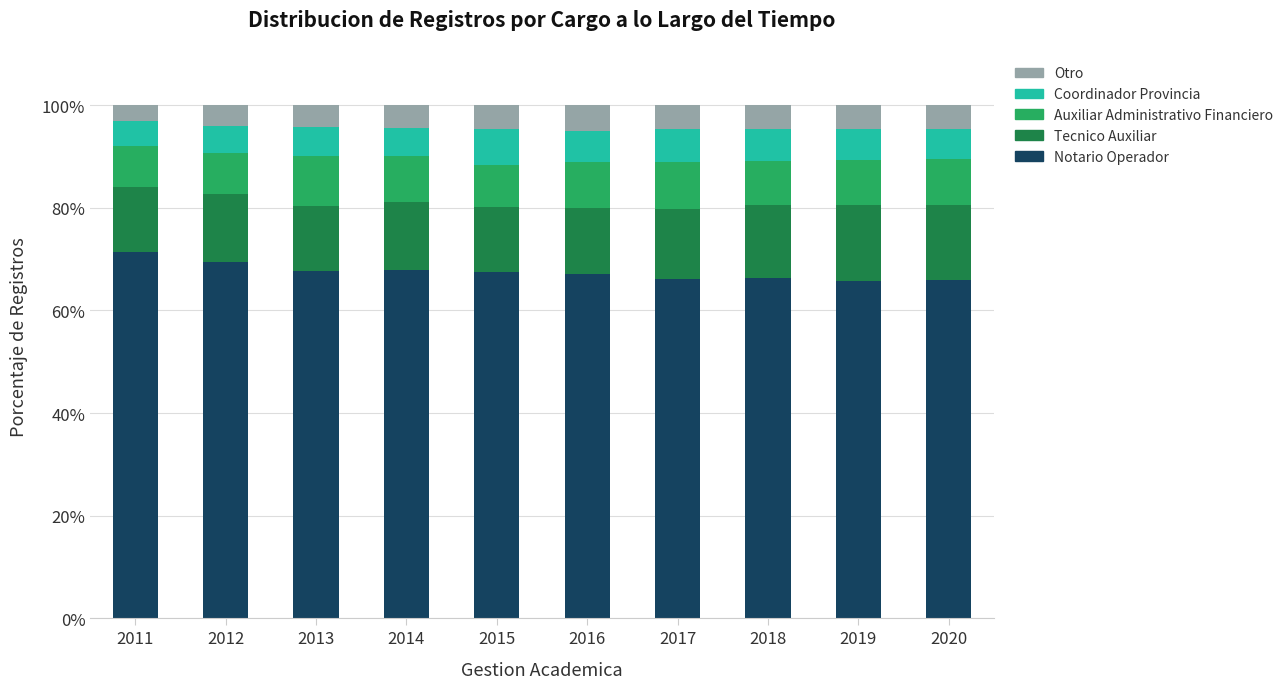

How many bars are there in total?

10